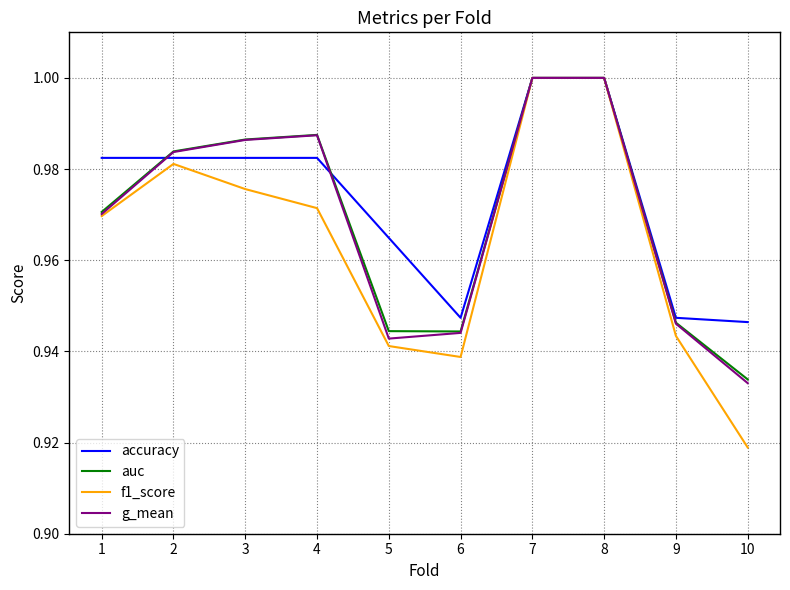

Is the value of accuracy at 4 greater than the value of g_mean at 8?

No